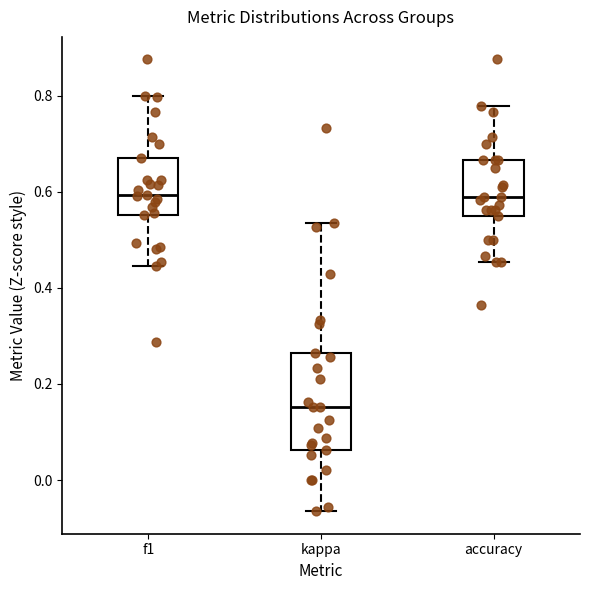

Reading left to right, read every box against the y-axis: the position of its median line, the range the box covers, and the ends of its whiskers. The values are not printed on the chart, so give them approximately, as read against the axis.

f1: median 0.60, box 0.56 to 0.66, whiskers 0.44 to 0.80
kappa: median 0.16, box 0.06 to 0.26, whiskers -0.06 to 0.54
accuracy: median 0.58, box 0.54 to 0.66, whiskers 0.46 to 0.78